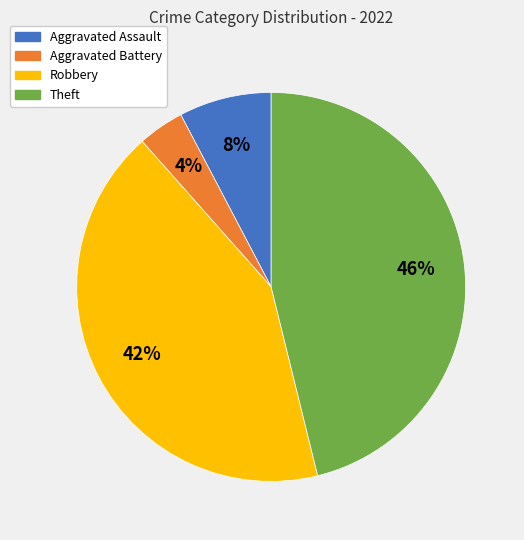

How many segments does this pie chart have?

4